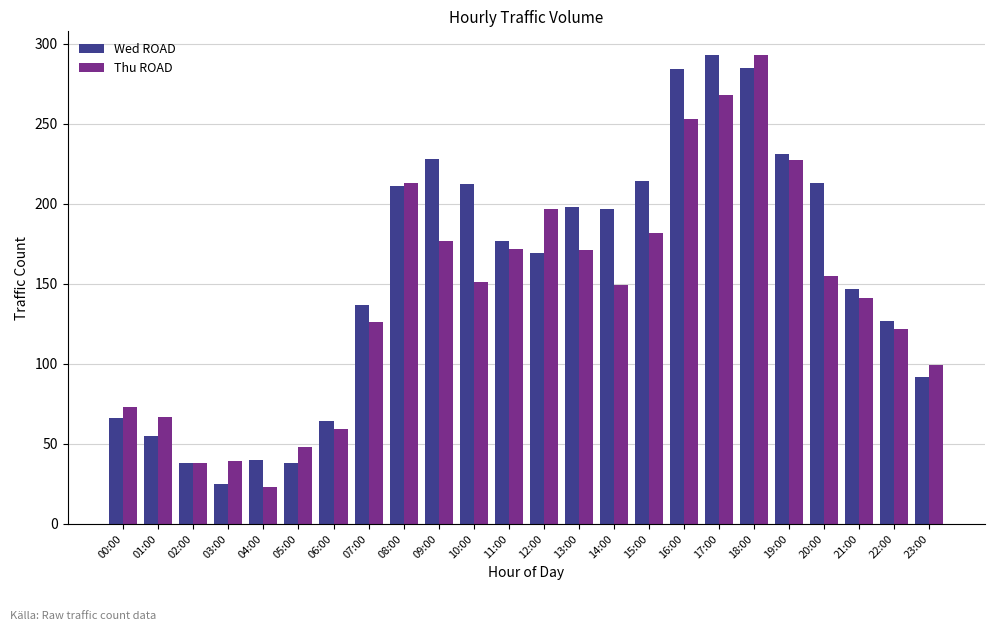

Which series has the largest total across all categories?

Wed ROAD